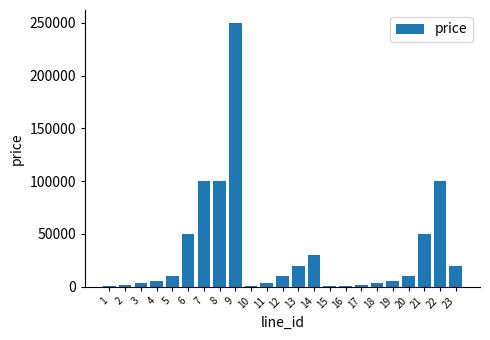

What is the greatest value displayed?

249800